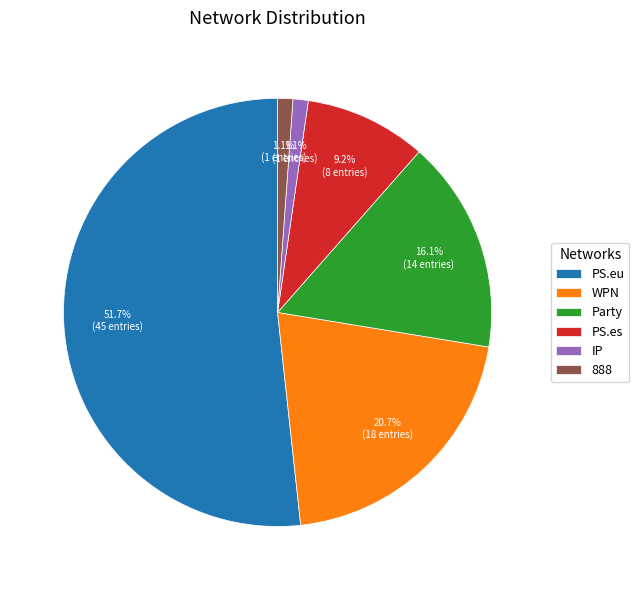

Approximately how many times larger is the value at PS.eu compared to PS.es?

5.6